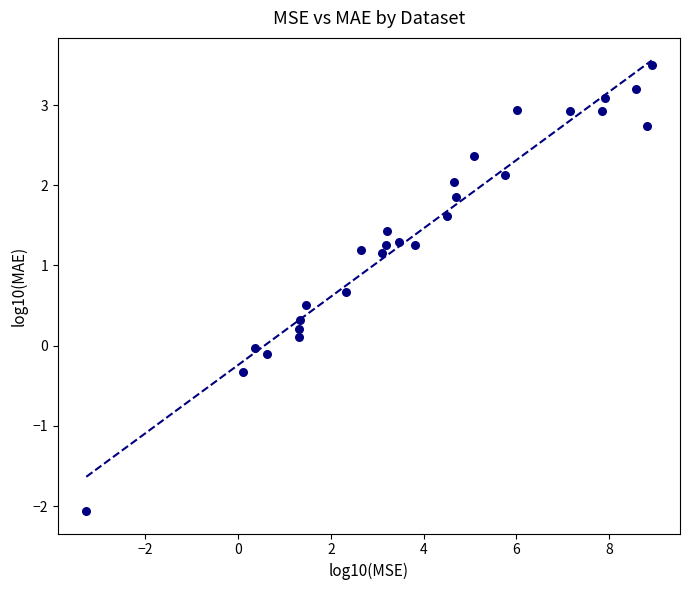

What is the range of X values (max minus min)?

12.2